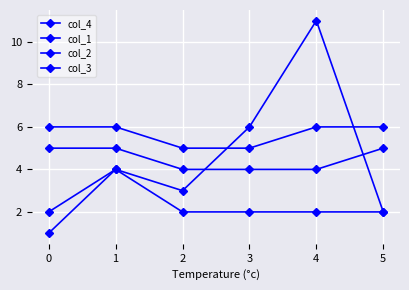

Does the chart have visible grid lines?

Yes